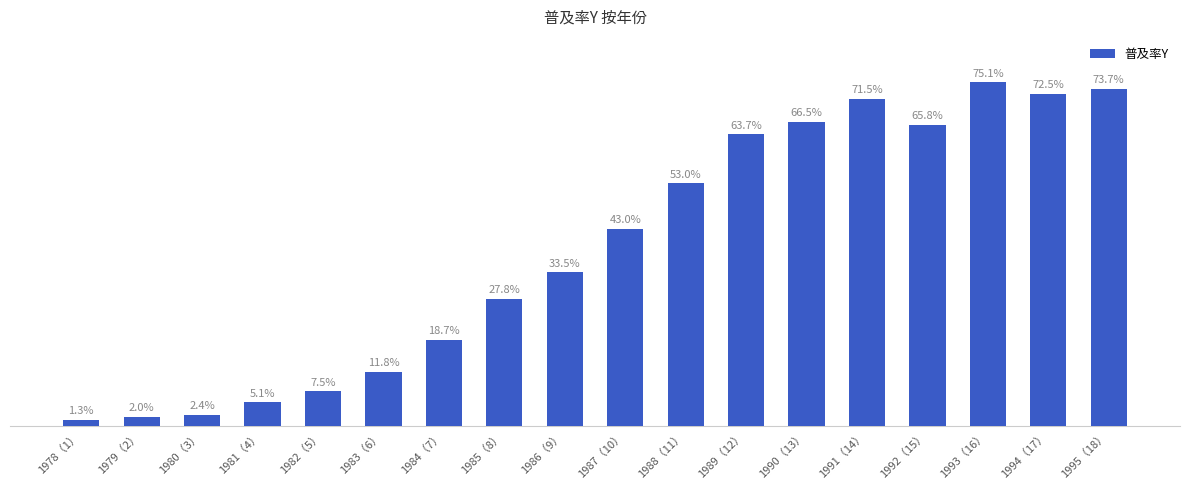

Between 1995（18） and 1979（2）, which is larger?

1995（18）